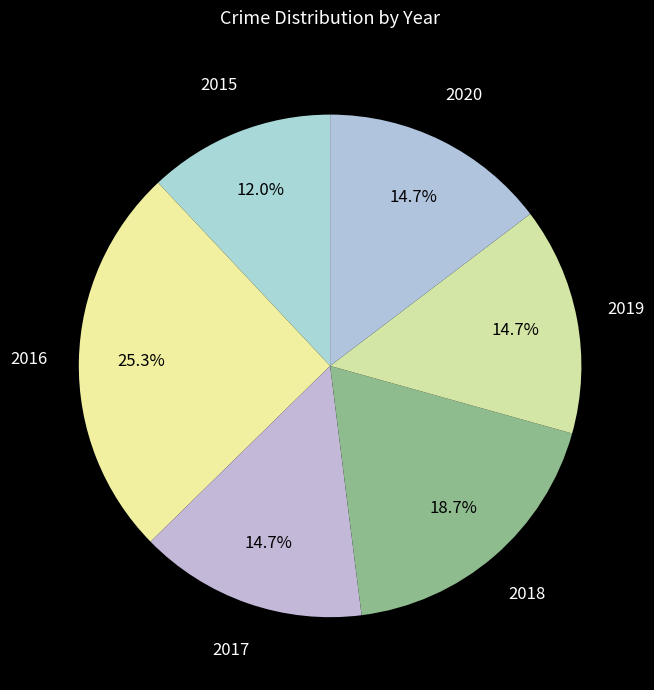

Which category has the smallest portion of the pie?

2015